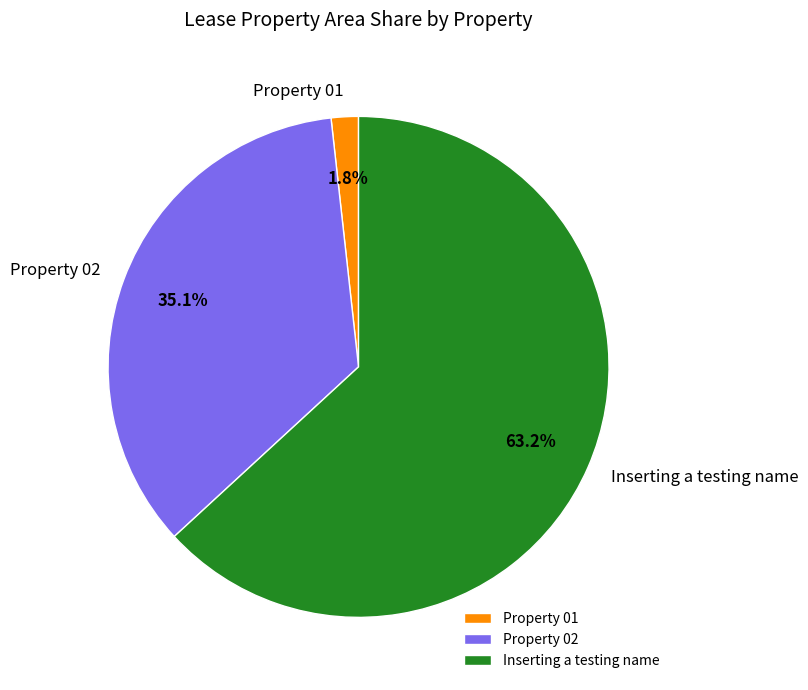

How many slices are in this pie chart?

3